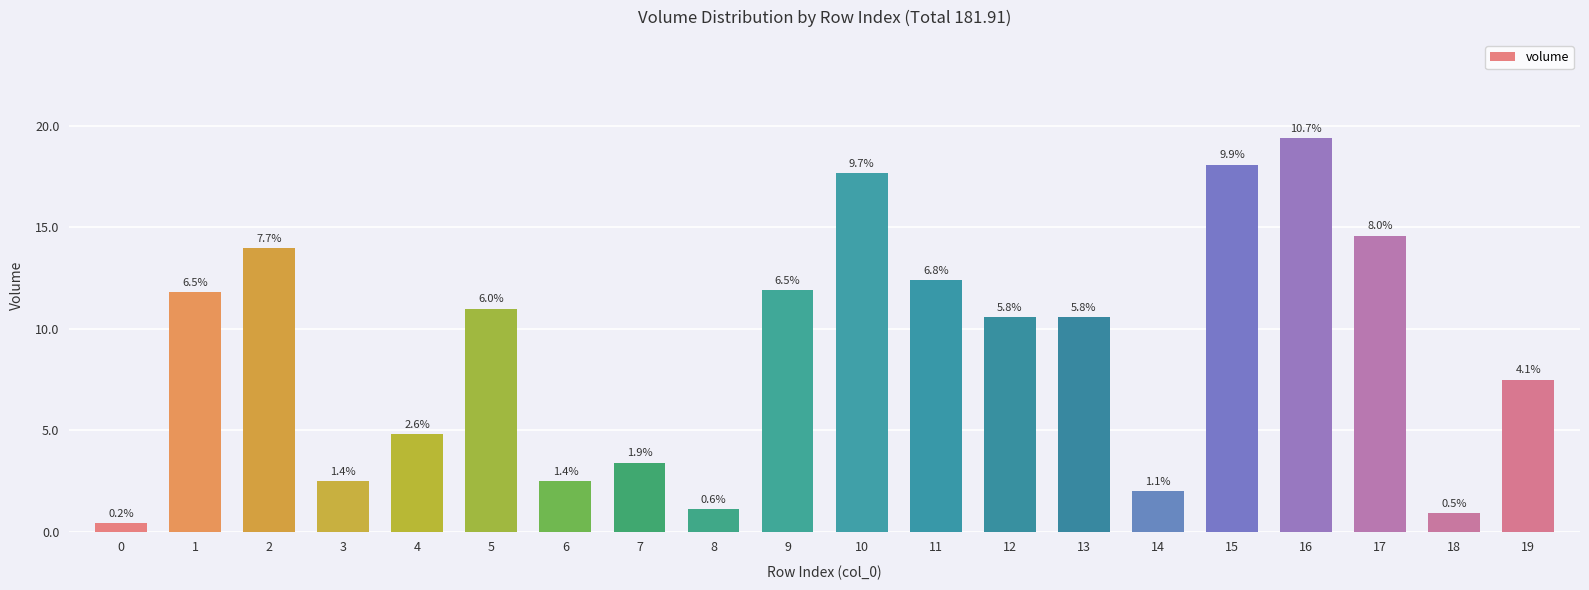

Are the bars horizontal?

No